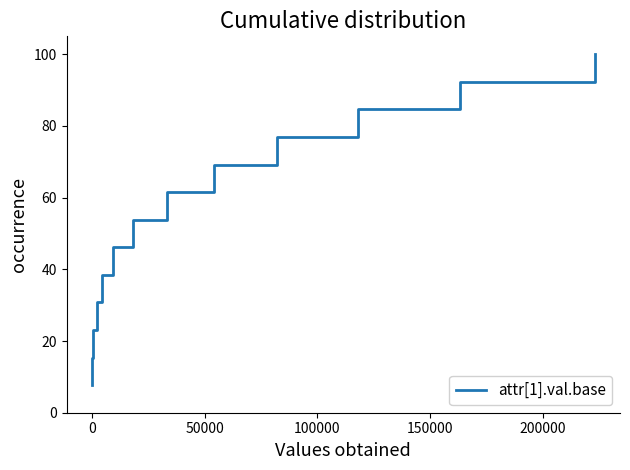

What is the minimum value shown in the chart?

7.7